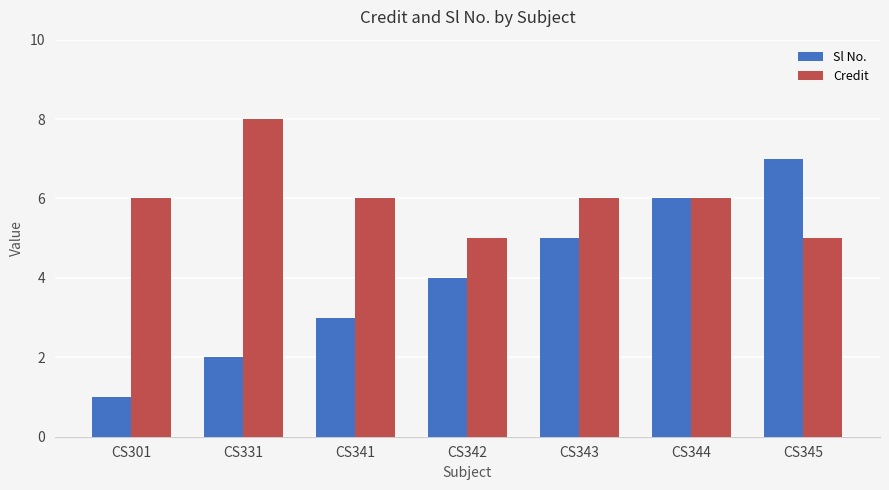

What is the value of the Sl No. bar at the 3rd from the left?

3